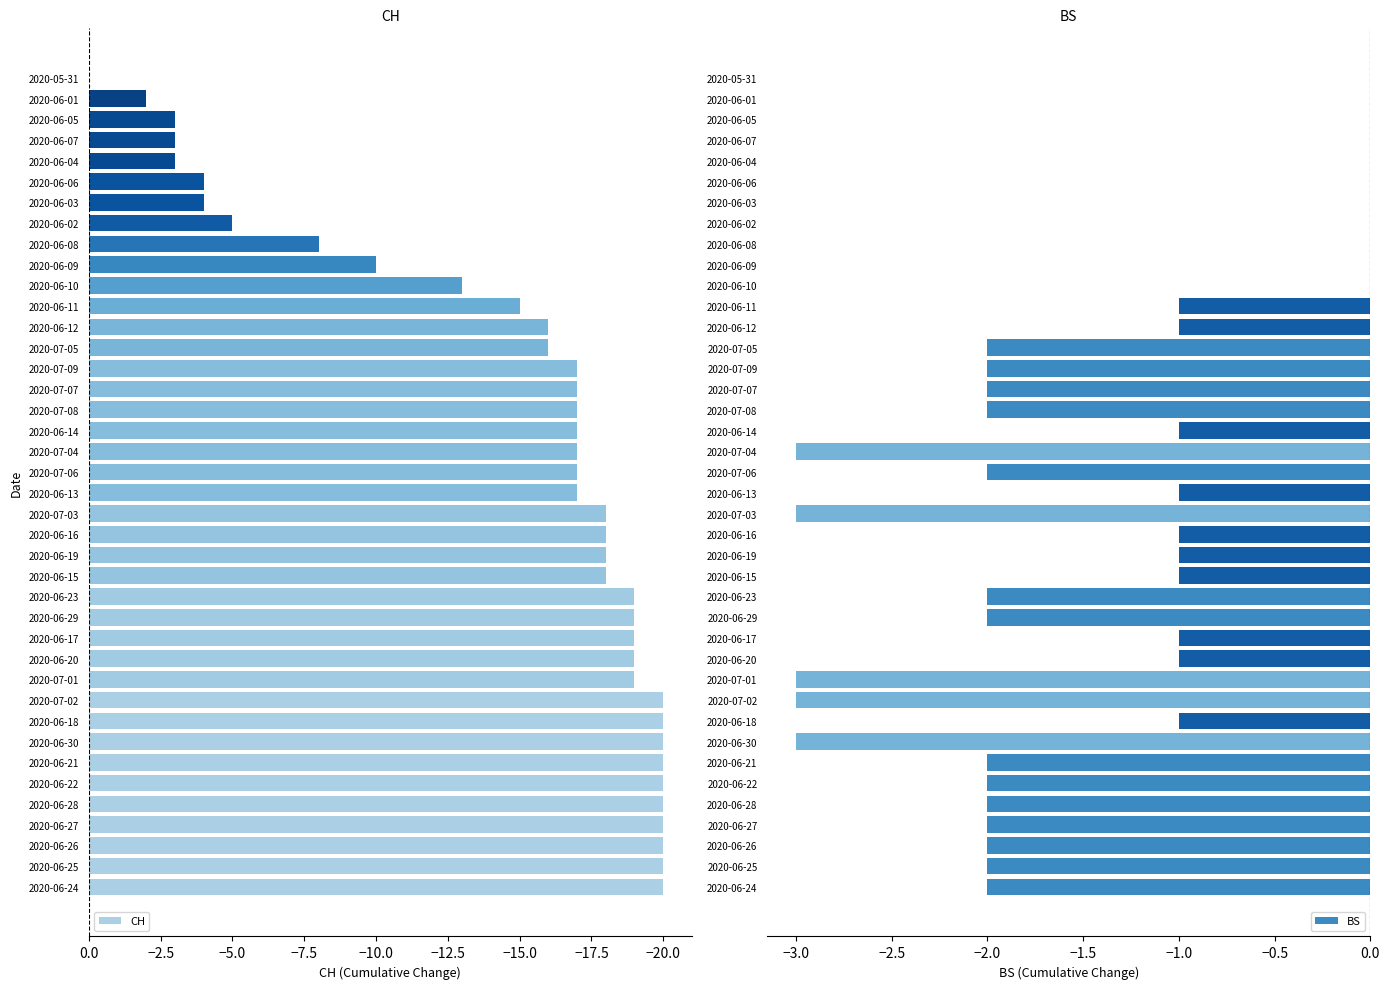

How many bars are there in total?

80